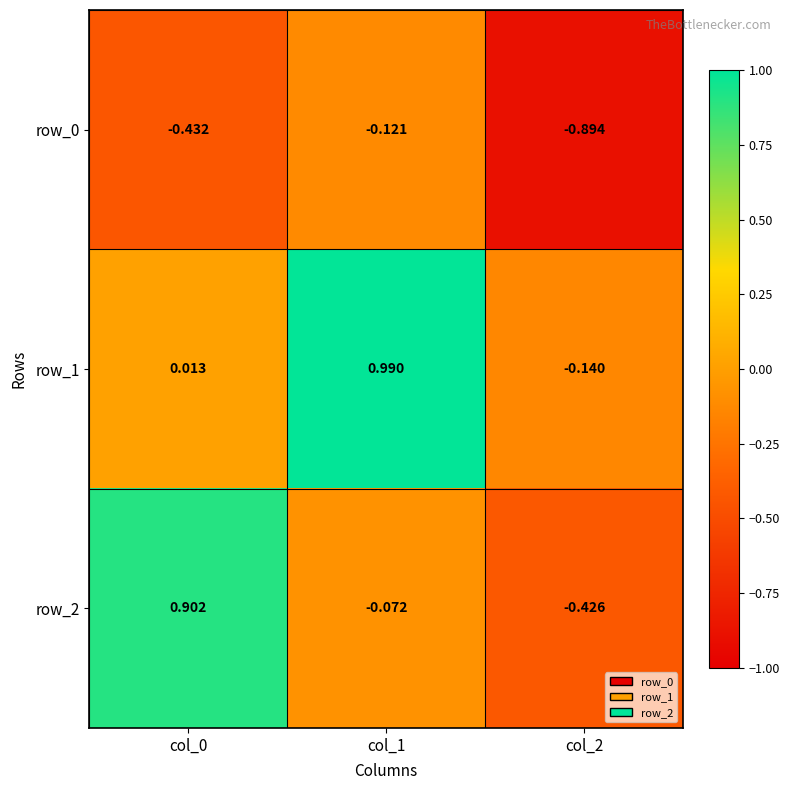

Is the value of row_1 at col_0 greater than the value of row_2 at col_0?

No